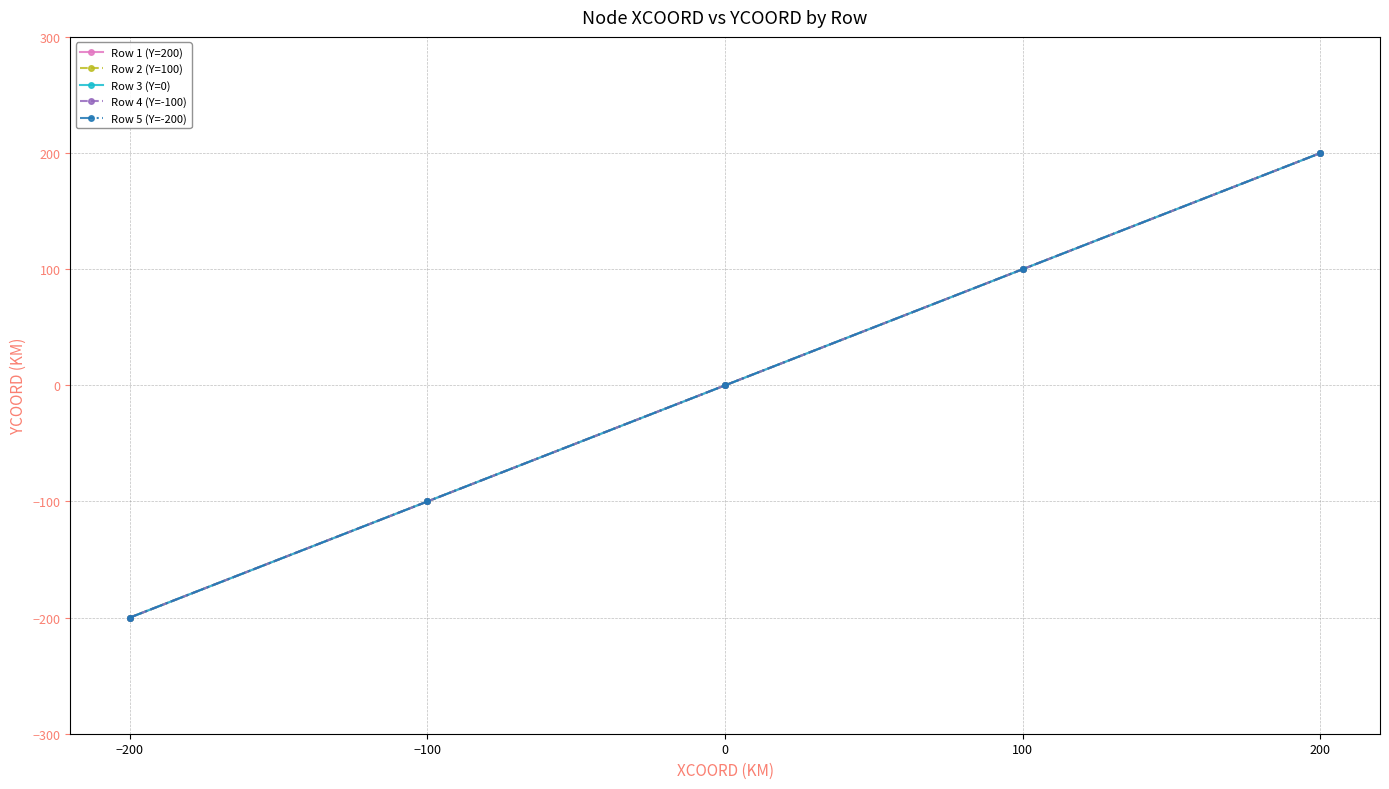

The Row 3 (Y=0) series shows -100 at −100. True or false?

True